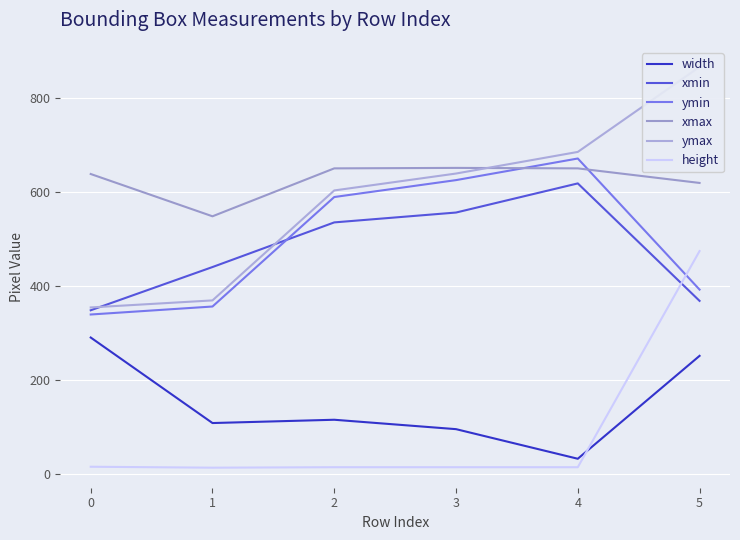

What is the difference between the maximum and second lowest values in the ymin series?

315